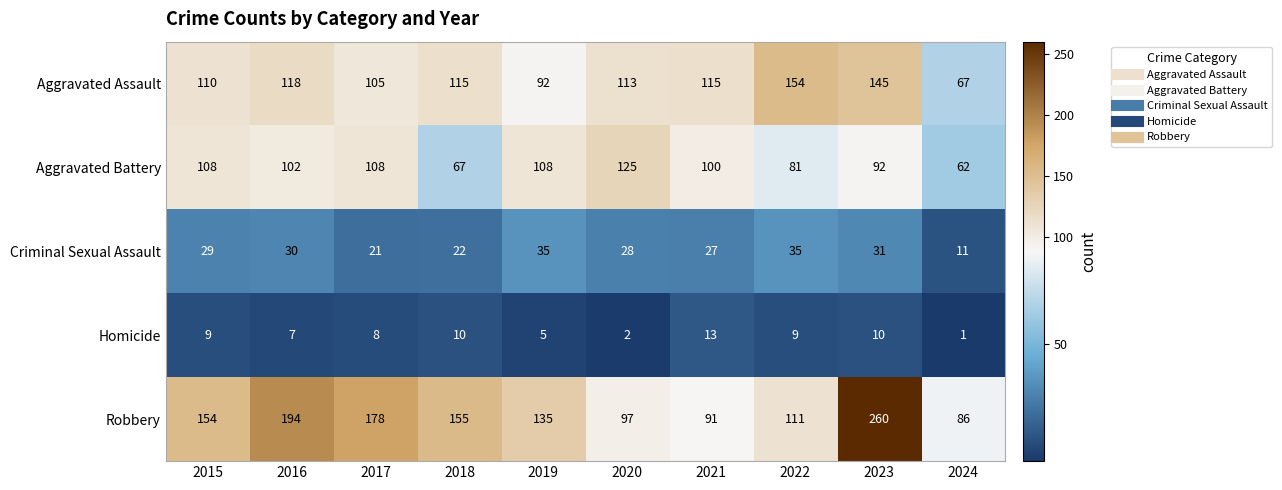

Which category has the highest value across all series?

2023